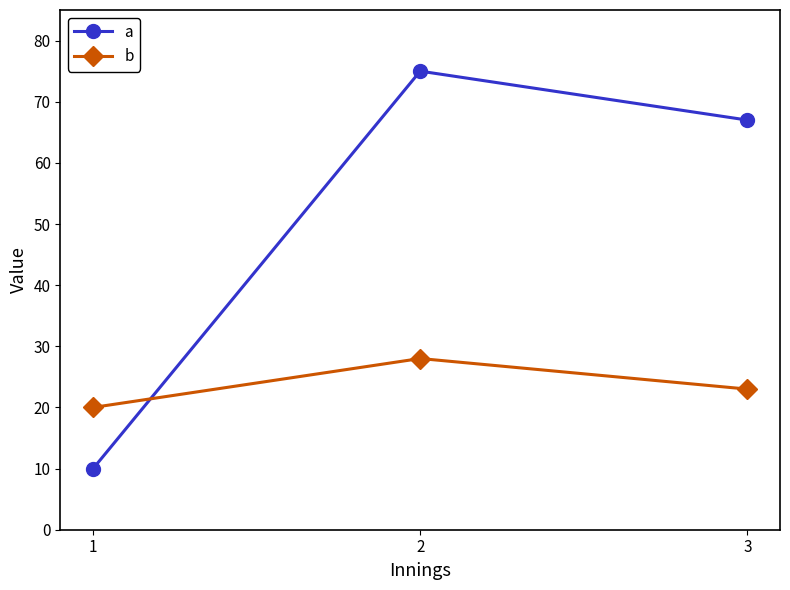

Is the value of b at 1 greater than the value of a at 2?

No